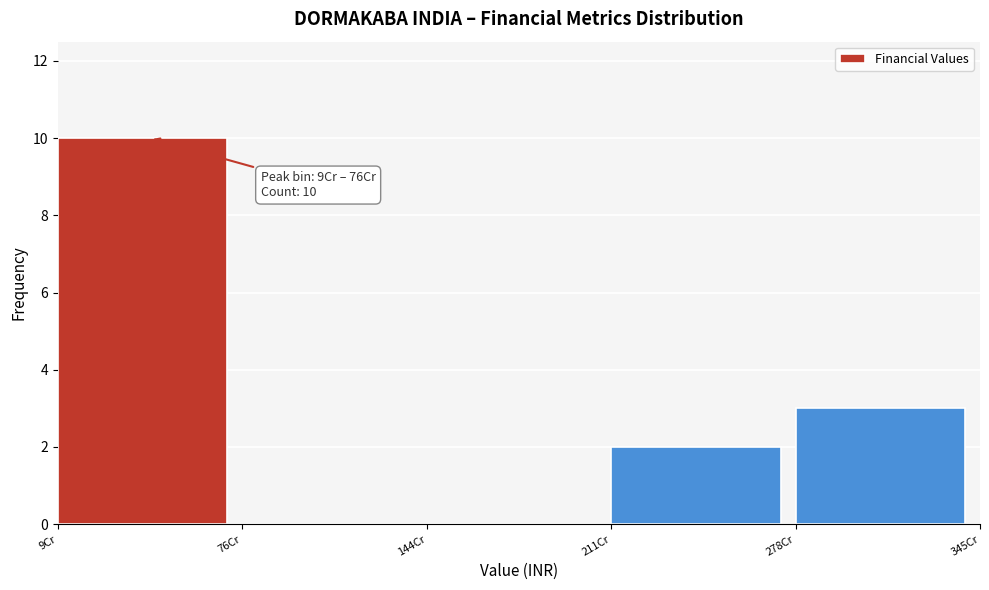

Reading left to right, extract all data points from this chart.

9Cr=10	76Cr=0	144Cr=0	211Cr=2	278Cr=3